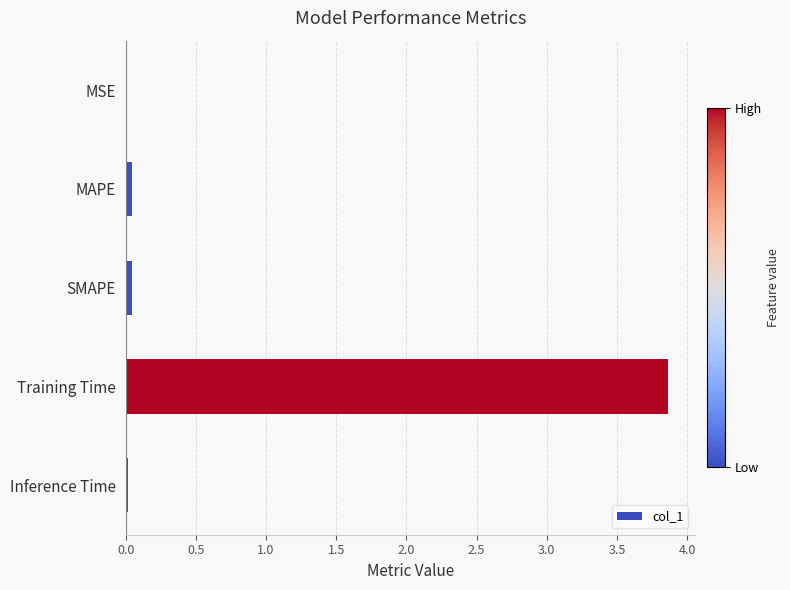

What is the average value?

0.8